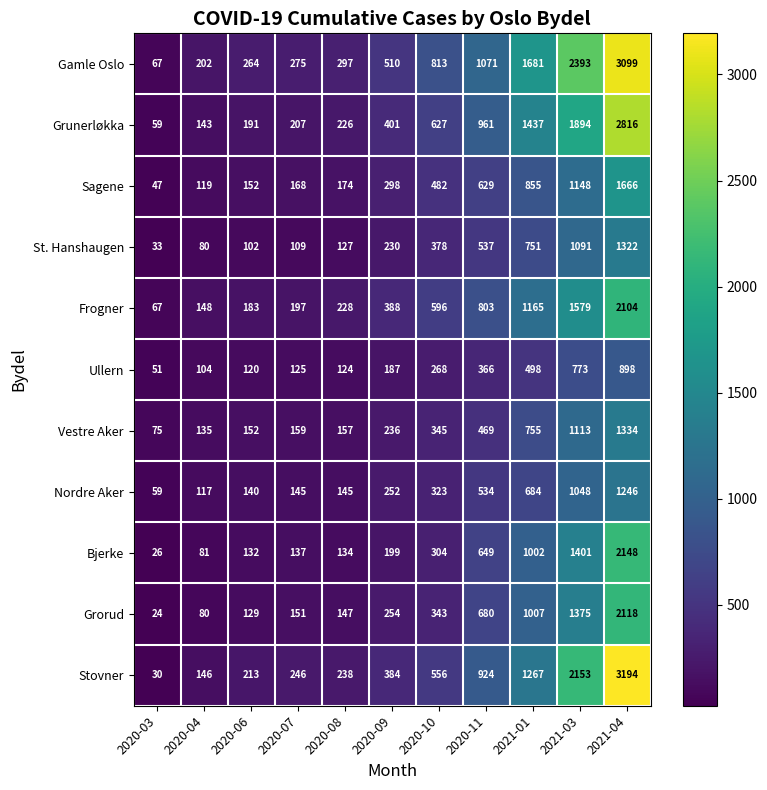

At which category is the sum across all series the highest?

2021-04